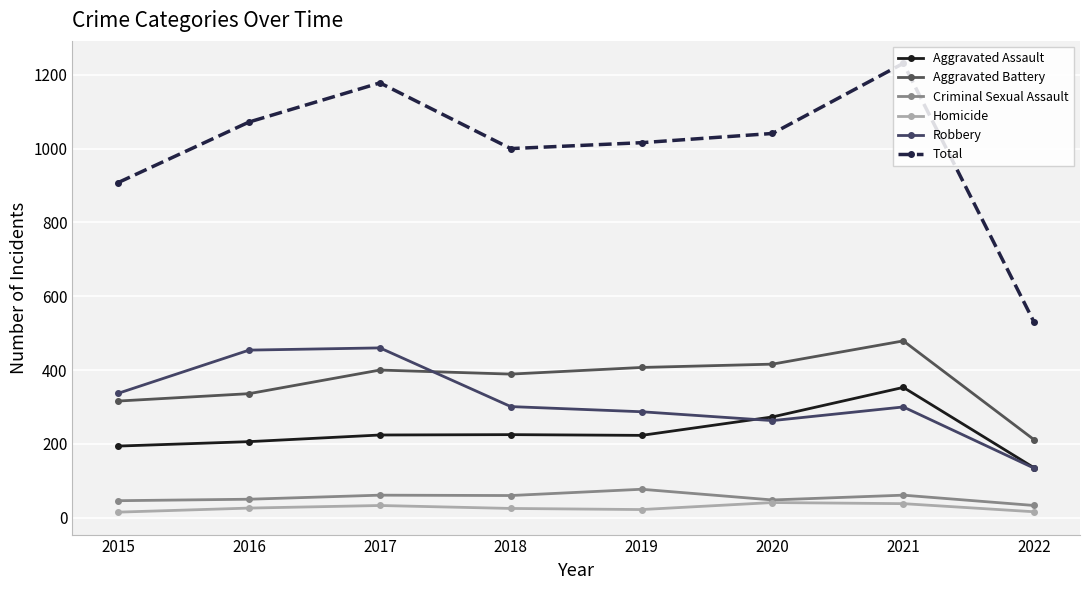

Between 2018 and 2021, which series saw the biggest shift?

Total